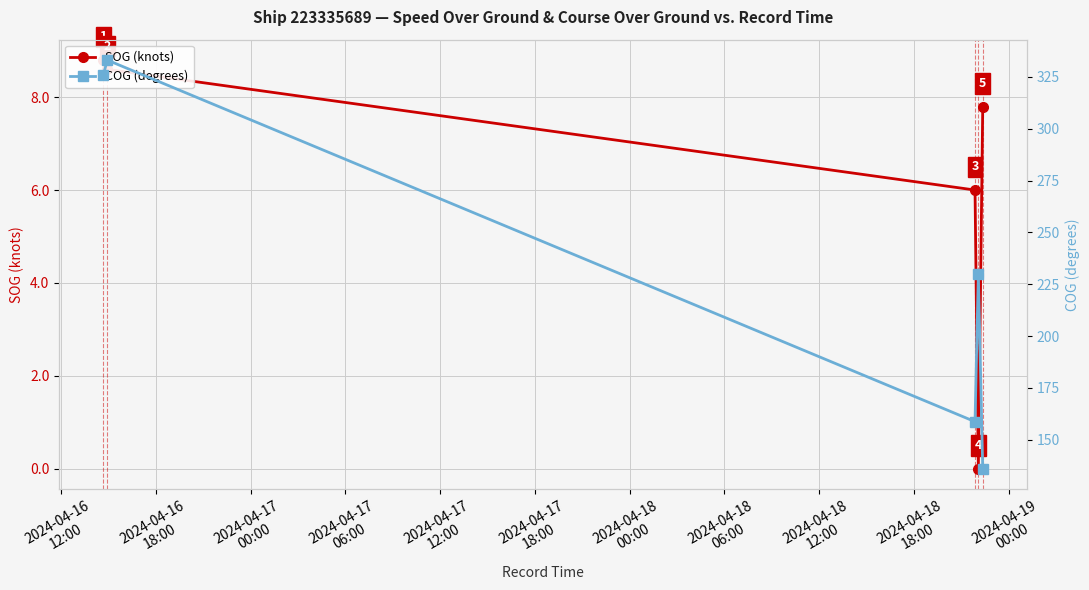

Between 2024-04-16
18:00 and 2024-04-17
06:00, which is larger?

2024-04-16
18:00